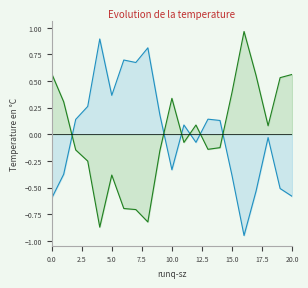

What are all the series names shown in the legend?

%user_line, %idle_line